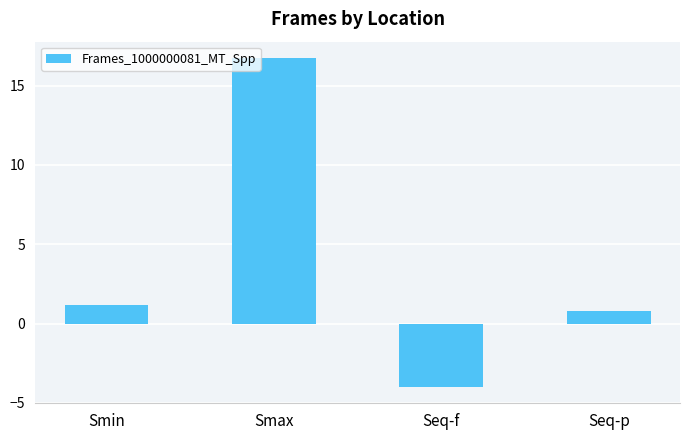

Reading right to left, list all the values displayed in this chart.

Seq-p=0.8	Seq-f=-4.0	Smax=16.7	Smin=1.2